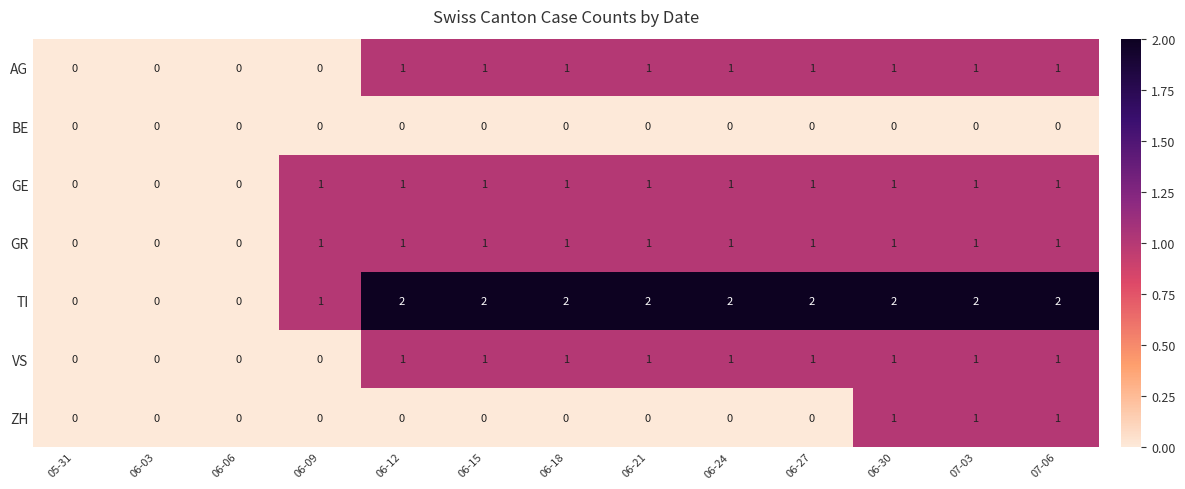

Count the AG values in the range 0 to 1.

13